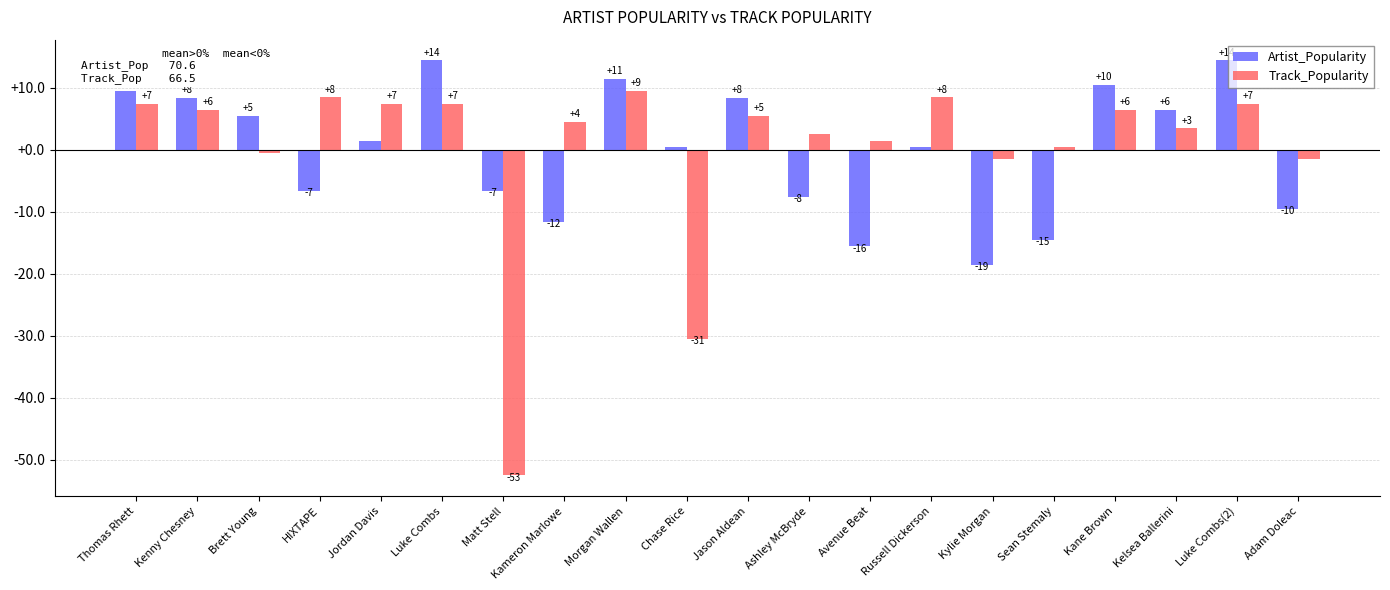

What are all the series names shown in the legend?

Artist_Popularity, Track_Popularity